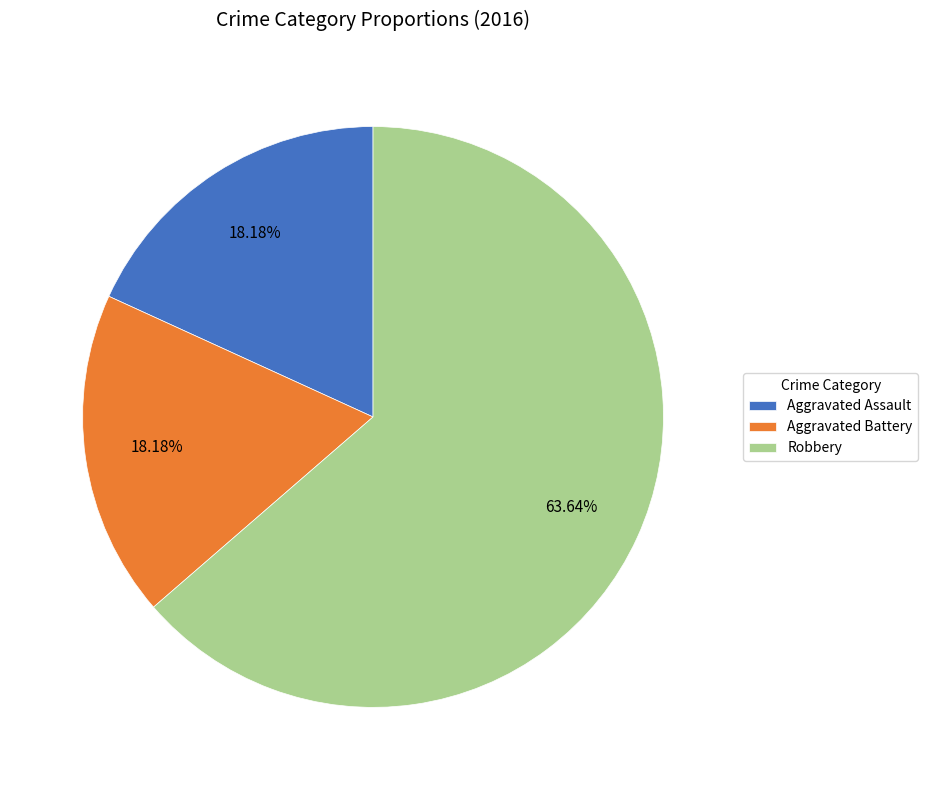

To the nearest percent, what percentage of the pie is Robbery?

64%